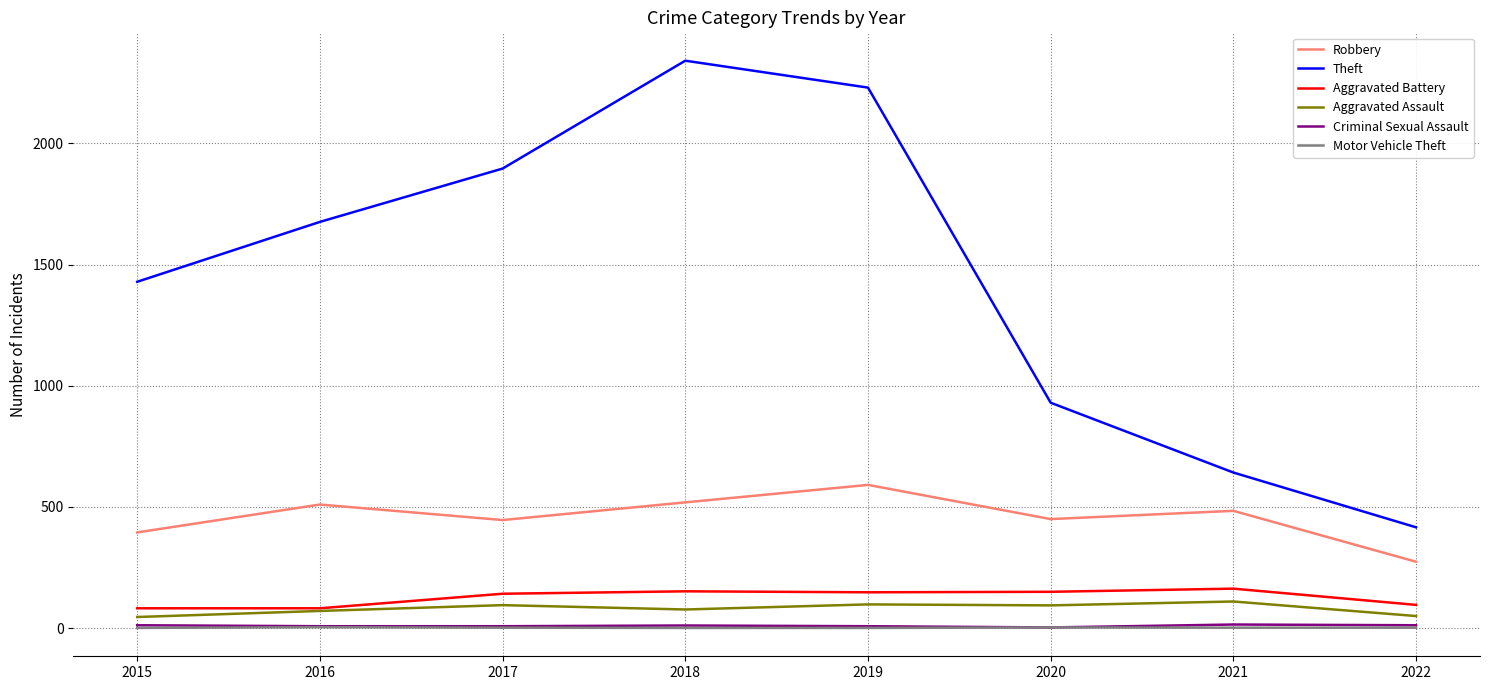

Does the chart display data point markers on the line(s)?

No